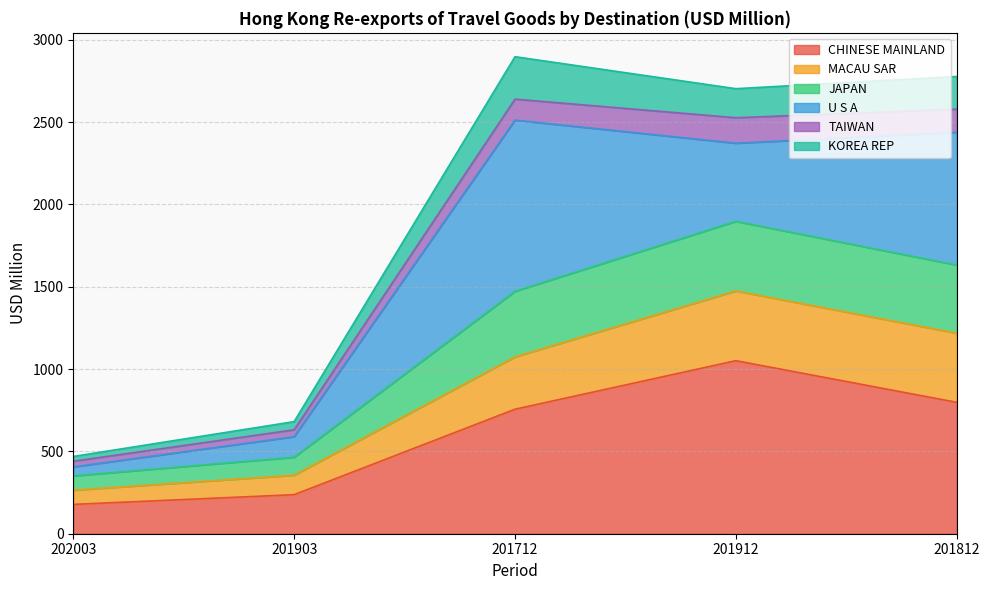

What position from the left is 201712?

3